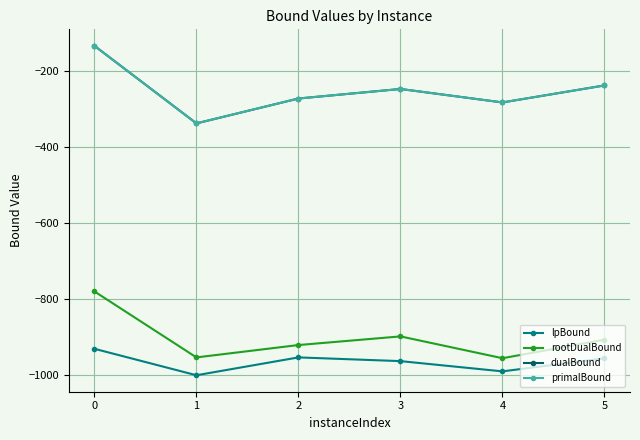

At which category does primalBound reach its first local peak?

3